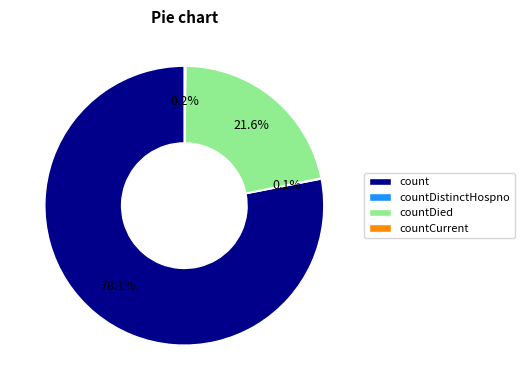

How much of the chart is everything except countDied?

78.4%